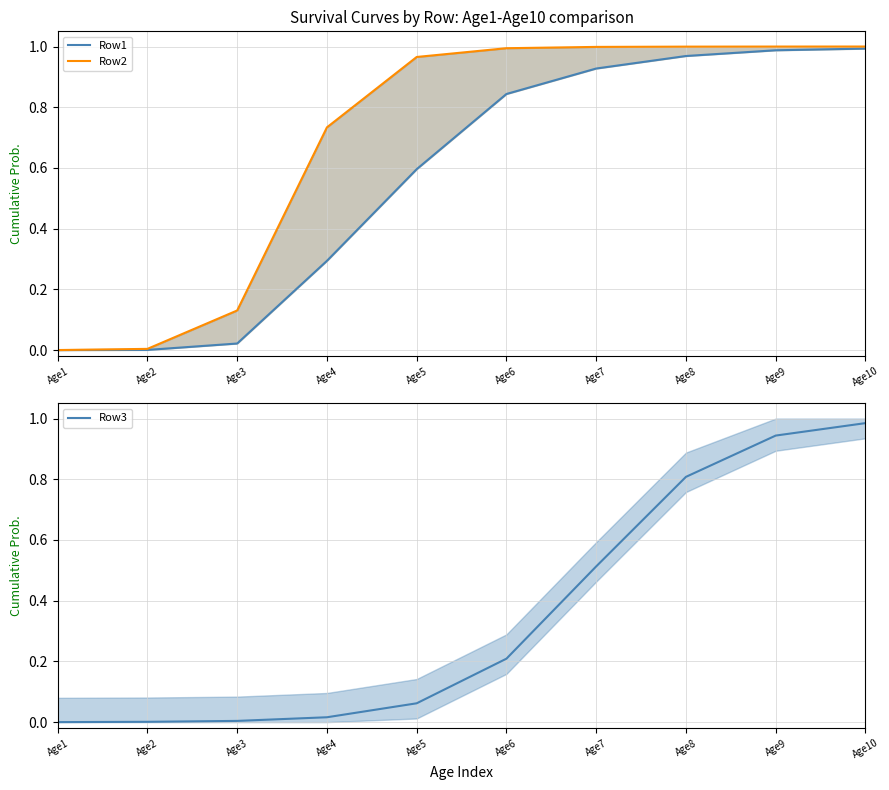

True or false: Row2 and Row3 cross at least once.

False